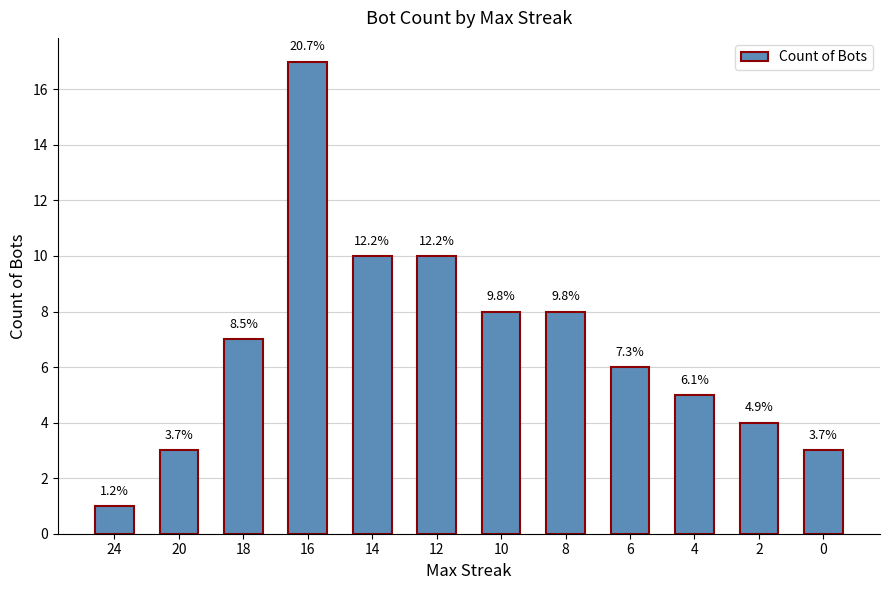

Which label corresponds to the largest value in the chart?

16